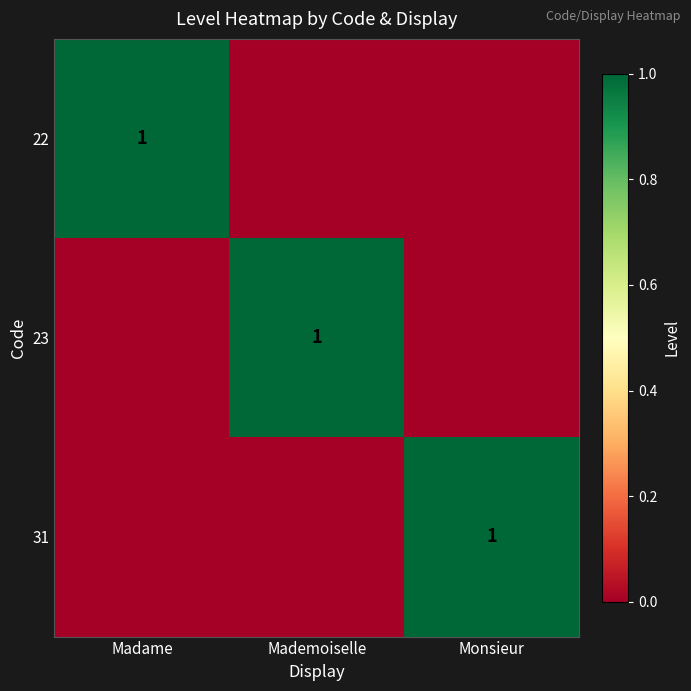

The 22 series shows 1 at Madame. True or false?

True